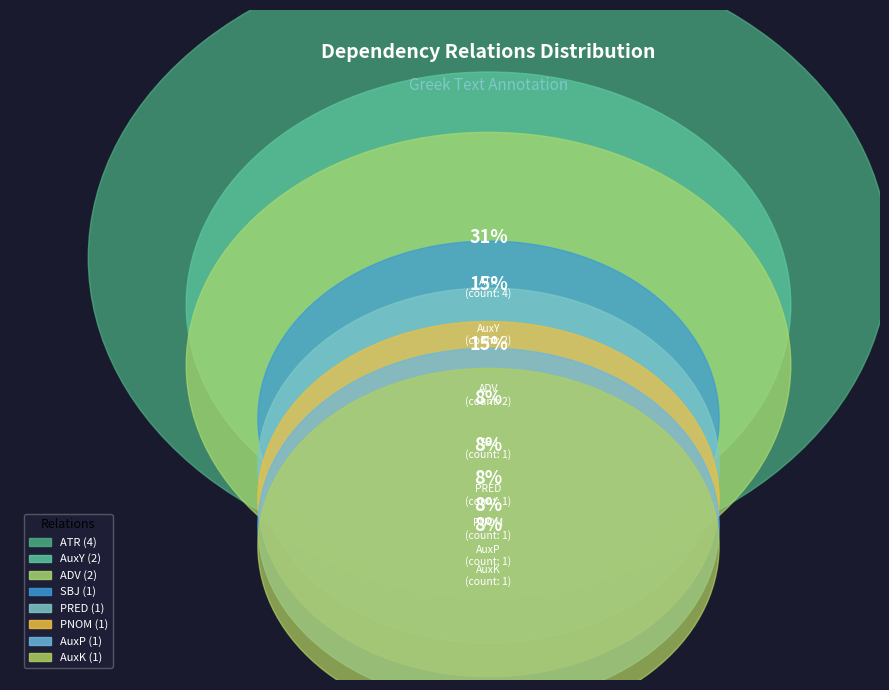

To the nearest percent, what is the average slice percentage?

12%